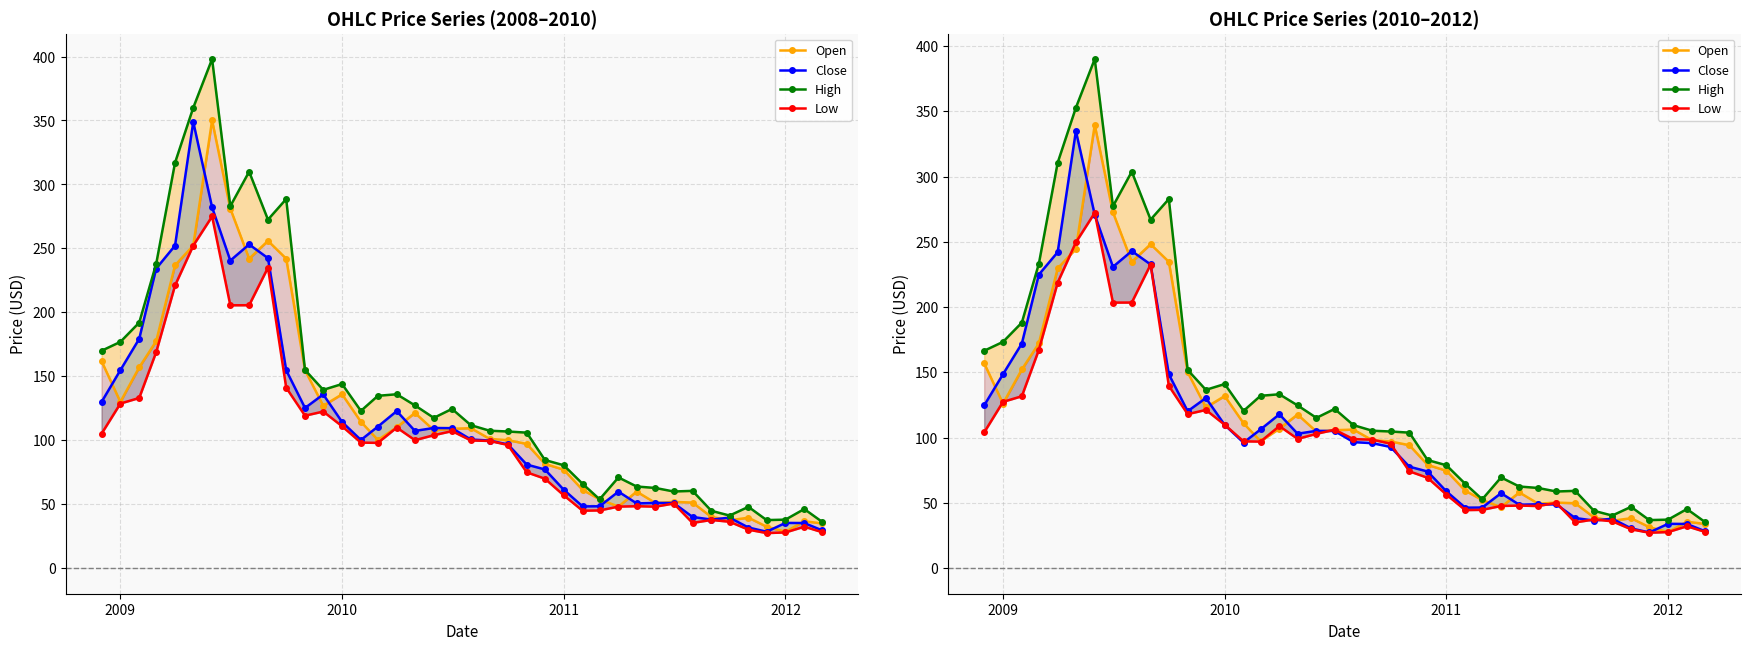

What is the smallest value displayed?

27.2